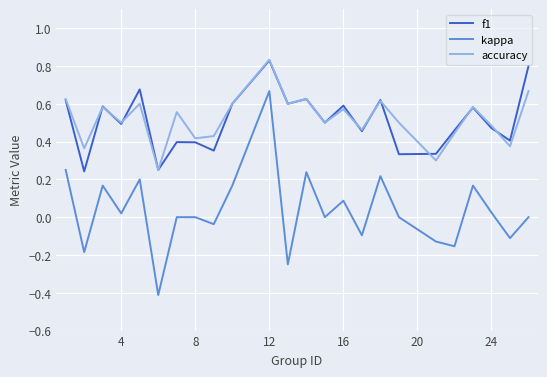

Which series has the largest range (max minus min)?

kappa